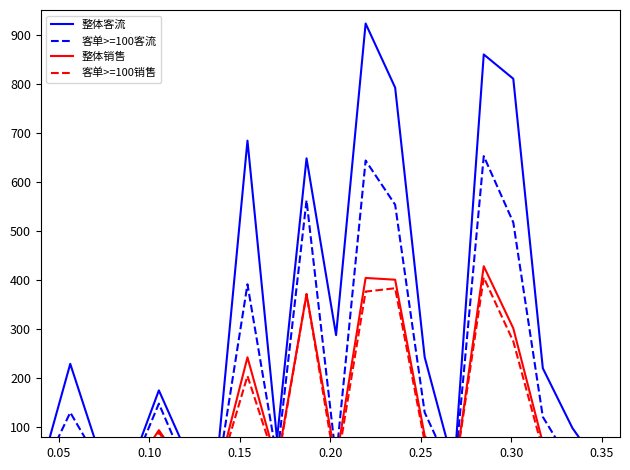

What is the maximum value for 整体客流?

922.5